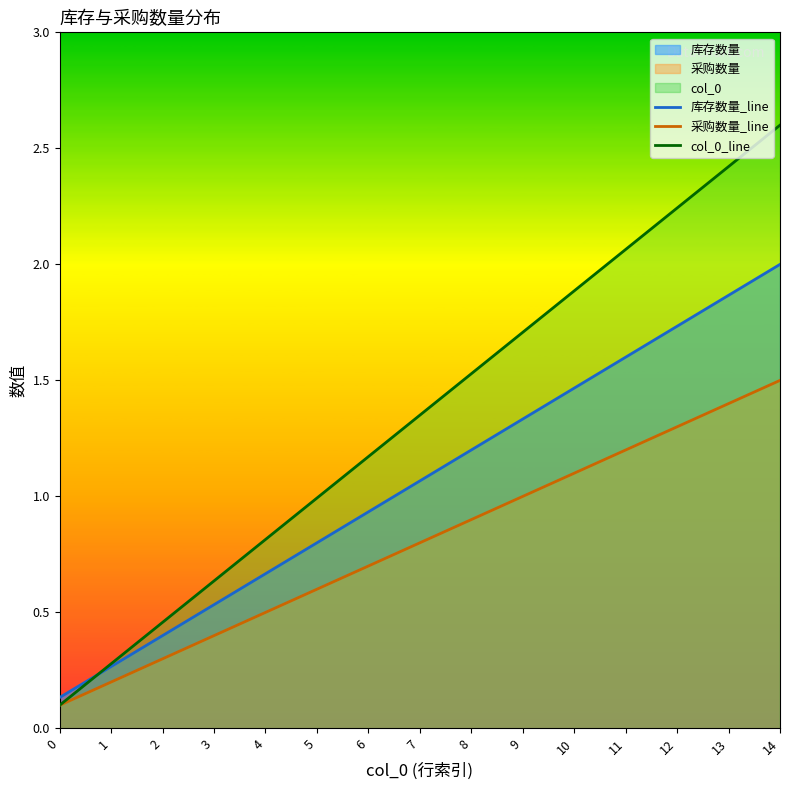

Reading left to right, list all the values displayed in this chart.

库存数量_line: 0=0.1	1=0.3	2=0.4	3=0.5	4=0.7	5=0.8	6=0.9	7=1.1	8=1.2	9=1.3	10=1.5	11=1.6	12=1.7	13=1.9	14=2.0
采购数量_line: 0=0.1	1=0.2	2=0.3	3=0.4	4=0.5	5=0.6	6=0.7	7=0.8	8=0.9	9=1.0	10=1.1	11=1.2	12=1.3	13=1.4	14=1.5
col_0_line: 0=0.1	1=0.3	2=0.5	3=0.6	4=0.8	5=1.0	6=1.2	7=1.4	8=1.5	9=1.7	10=1.9	11=2.1	12=2.2	13=2.4	14=2.6